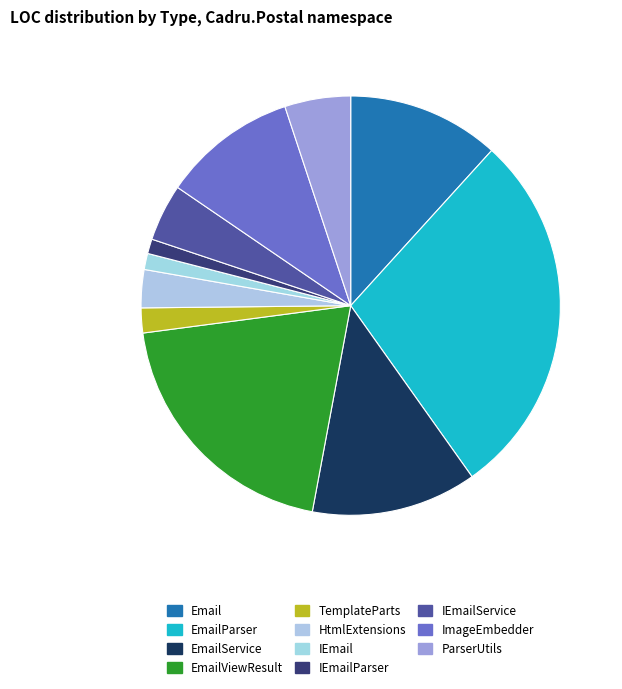

What is the change in value from IEmailParser to IEmailService?

+29